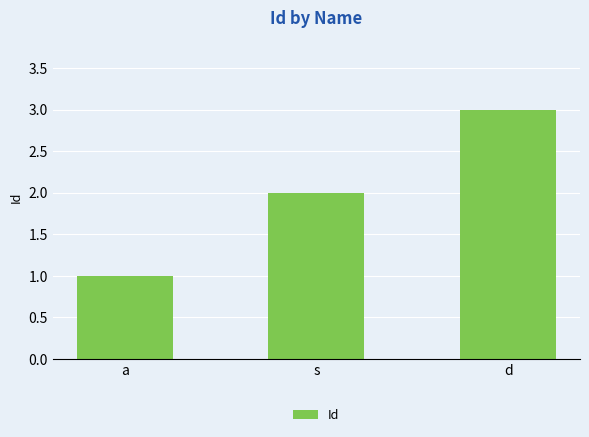

What is the difference between the maximum and minimum values?

2